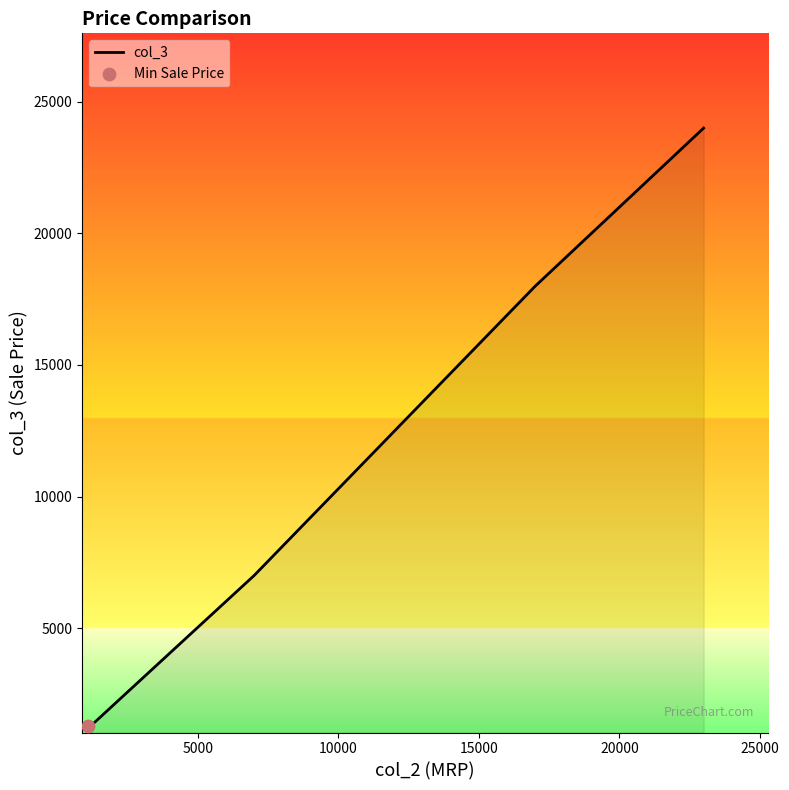

What is the sum of all values?

51579